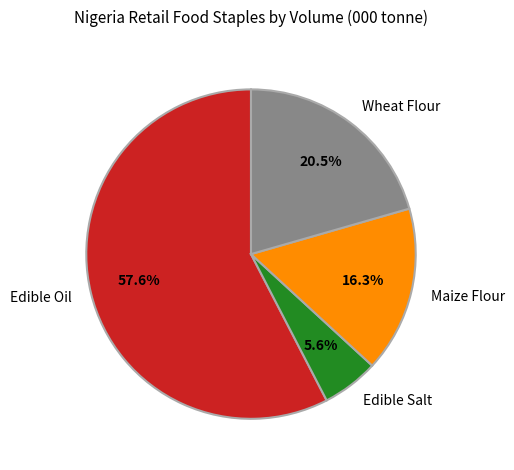

Between Edible Salt and Maize Flour, which is larger?

Maize Flour